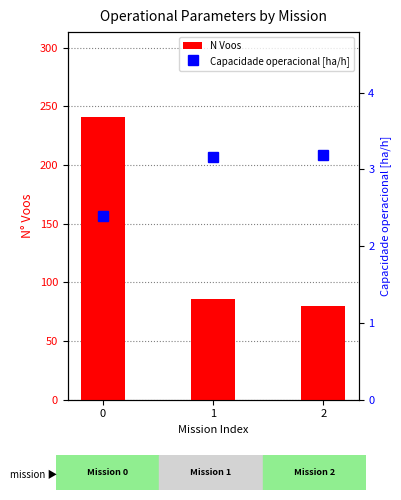

What value does the N Voos series have at 0?

241.0